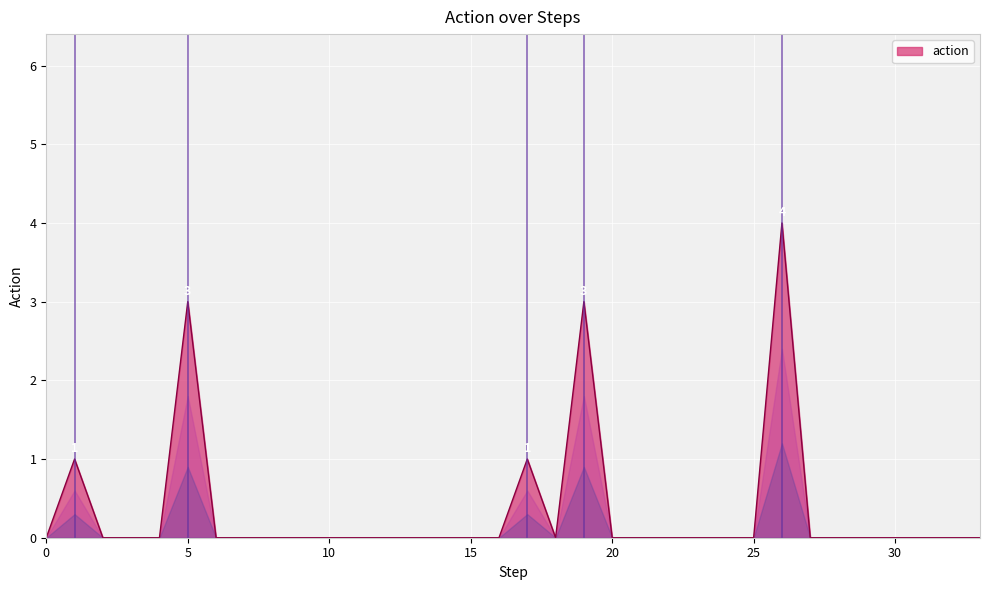

What is the difference between the maximum and minimum values?

4